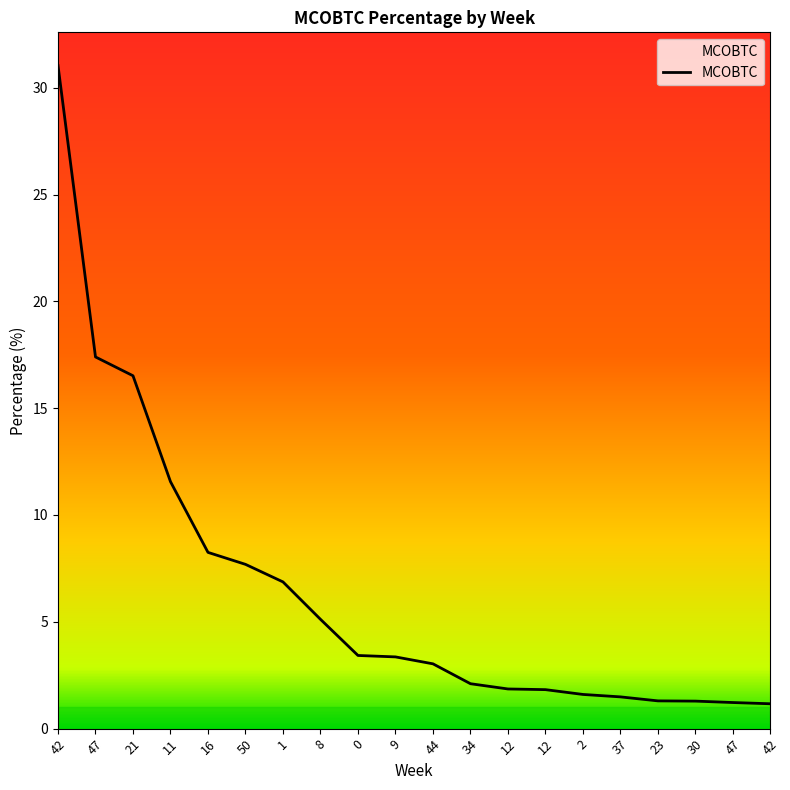

How many lines are shown in the chart?

1